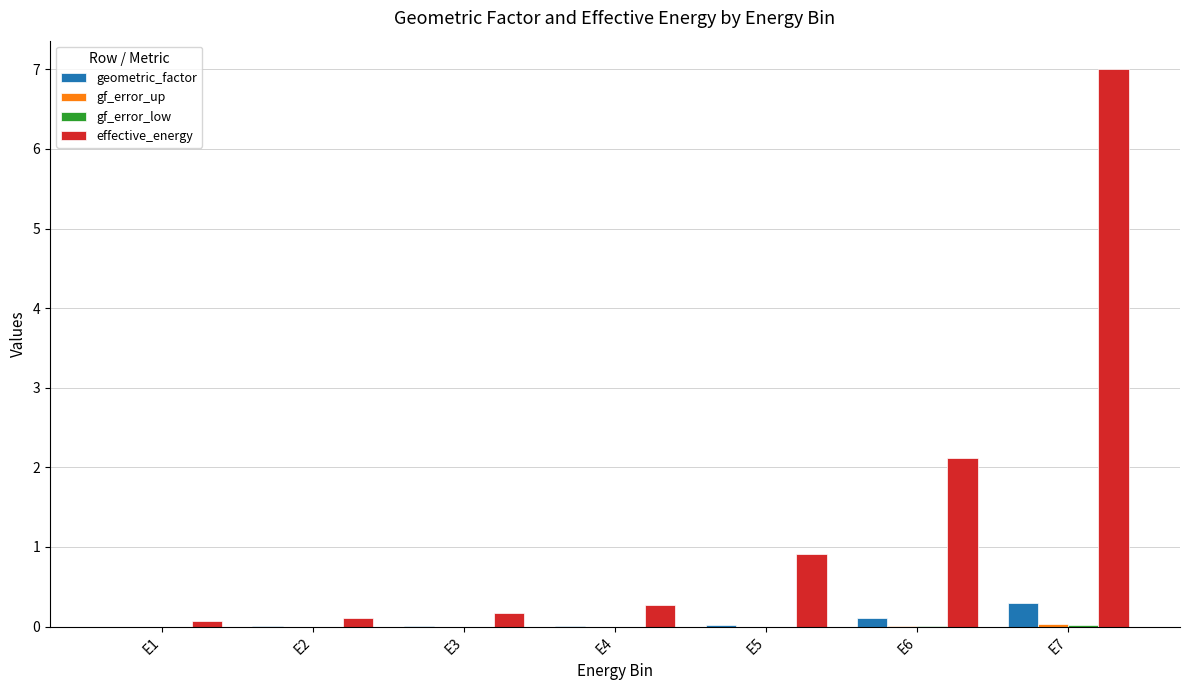

True or false: effective_energy has a value of 0.1 at E1.

True